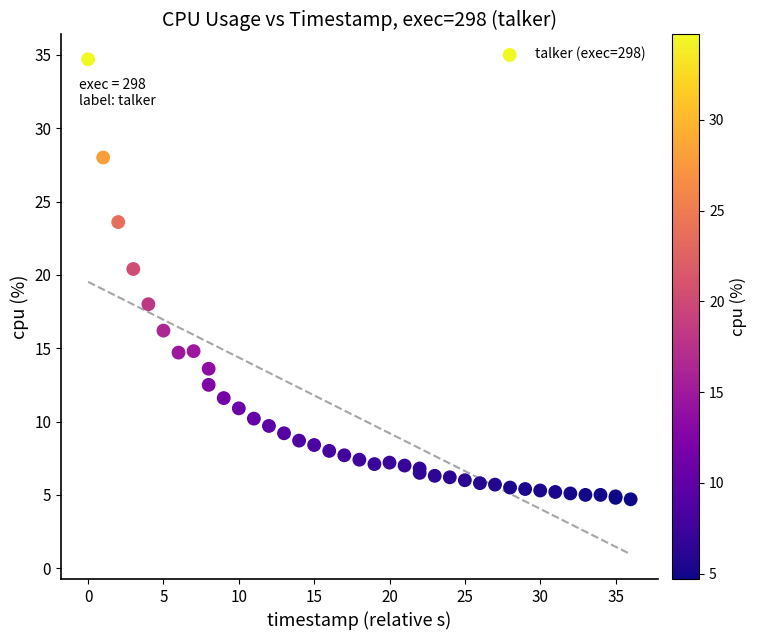

What Y value in the scatter plot is closest to 19?

18.0